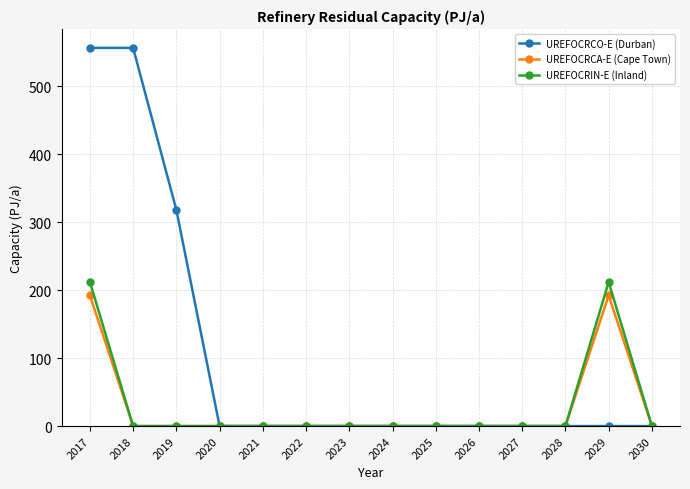

Is this an area chart (filled region under the line)?

No